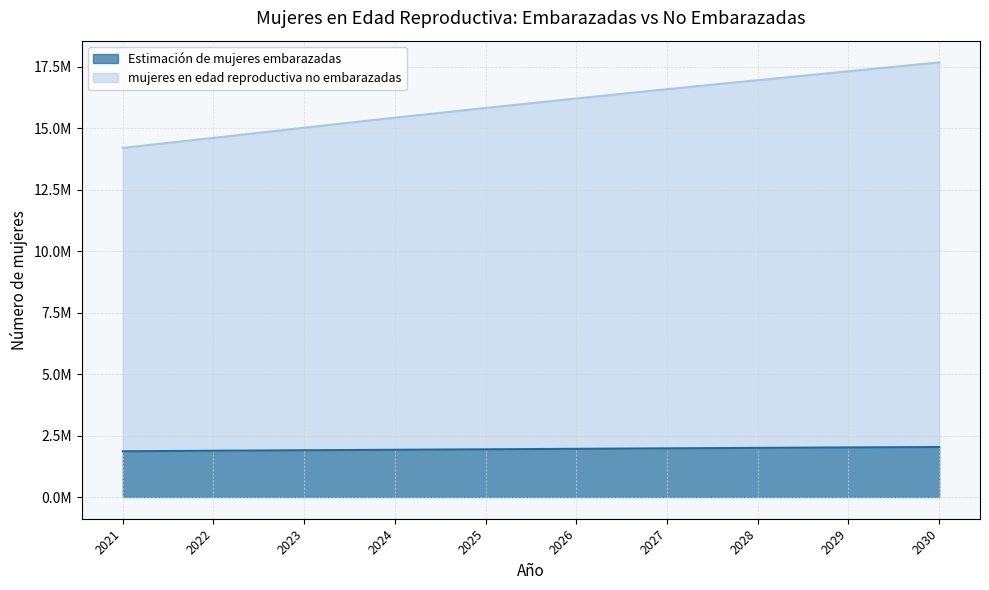

True or false: Estimación de mujeres embarazadas has a value of 2034597.5 at 2030.

True